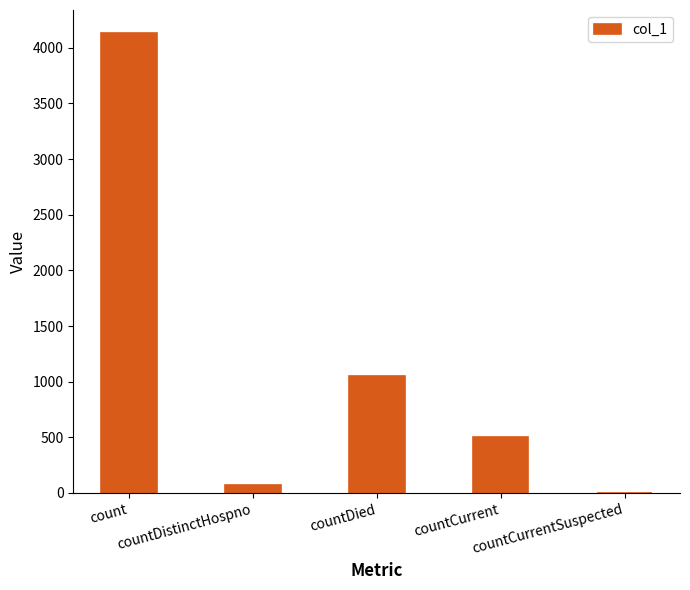

Between countDistinctHospno and countCurrent, which is larger?

countCurrent